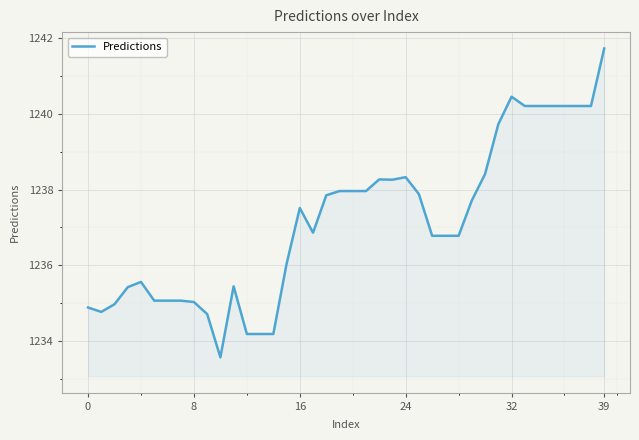

What is the minimum value shown in the chart?

1233.6